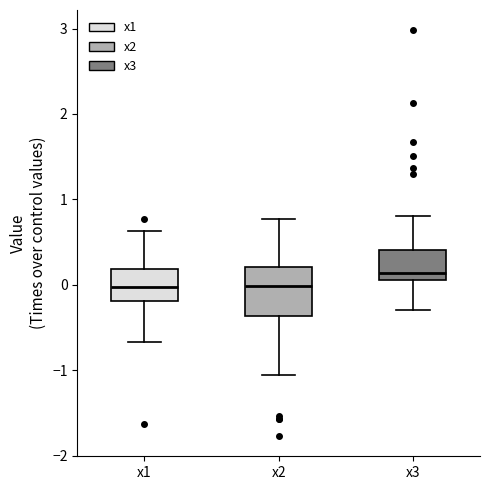

Reading left to right, read every box against the y-axis: the position of its median line, the range the box covers, and the ends of its whiskers. The values are not printed on the chart, so give them approximately, as read against the axis.

x1: median 0.0, box -0.2 to 0.2, whiskers -0.7 to 0.6
x2: median 0.0, box -0.4 to 0.2, whiskers -1.1 to 0.8
x3: median 0.1 (just above the box's lower edge), box 0.1 to 0.4, whiskers -0.3 to 0.8